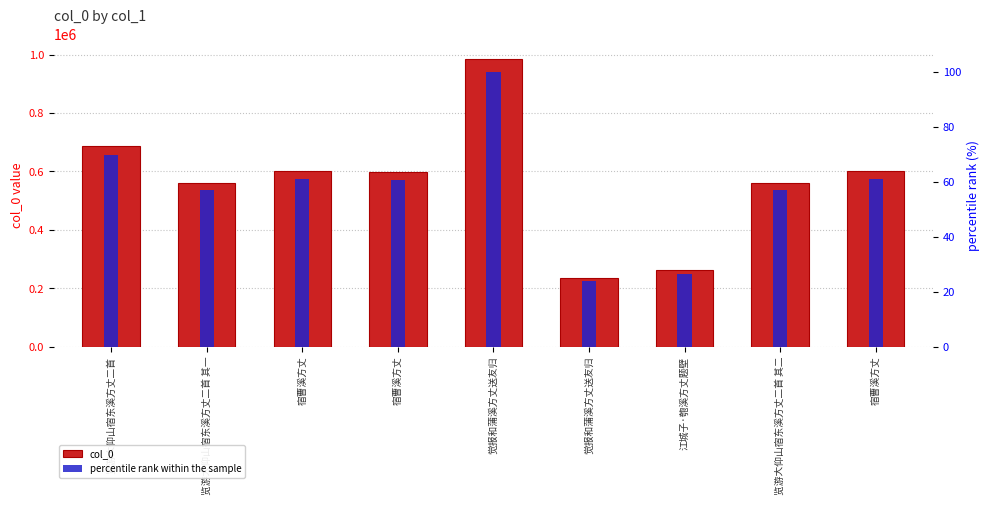

The percentile rank within the sample series shows 23.8 at 觉报和蒲溪方丈送友归. True or false?

True